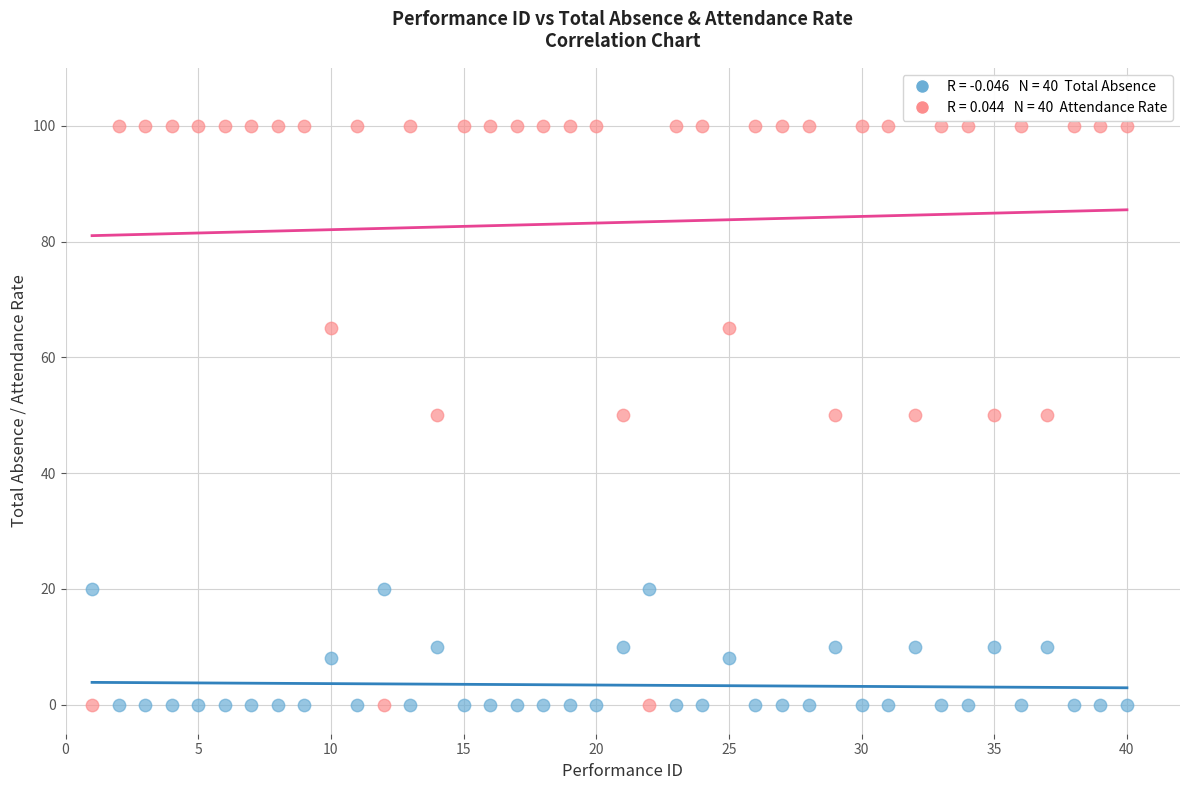

Across all data points, what is the range of Y values (max minus min)?

100